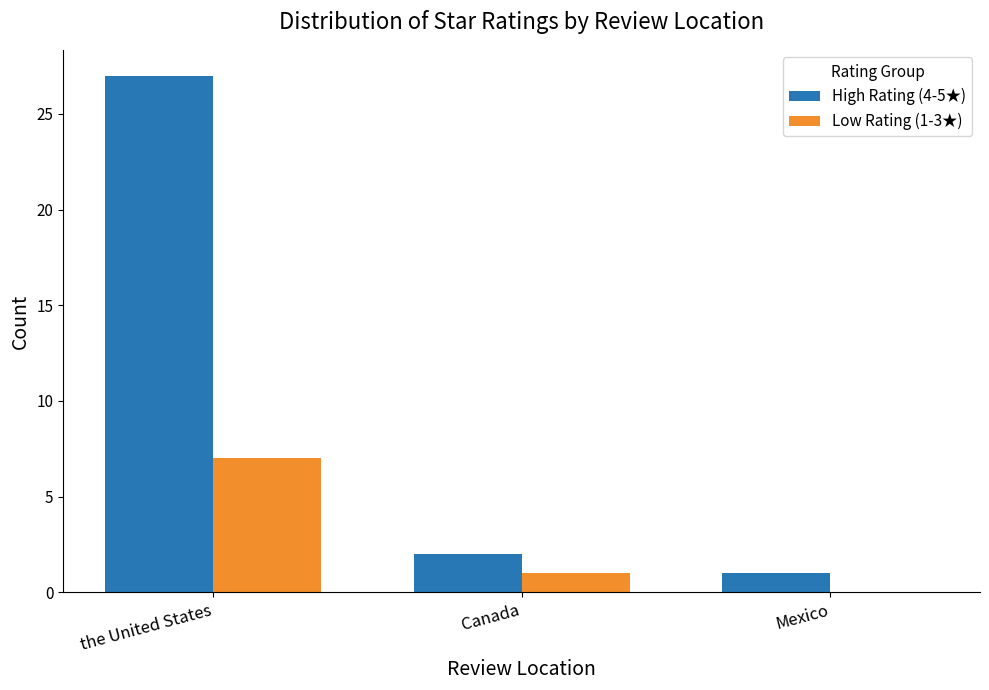

Where does the High Rating (4-5★) series first go above 2?

the United States